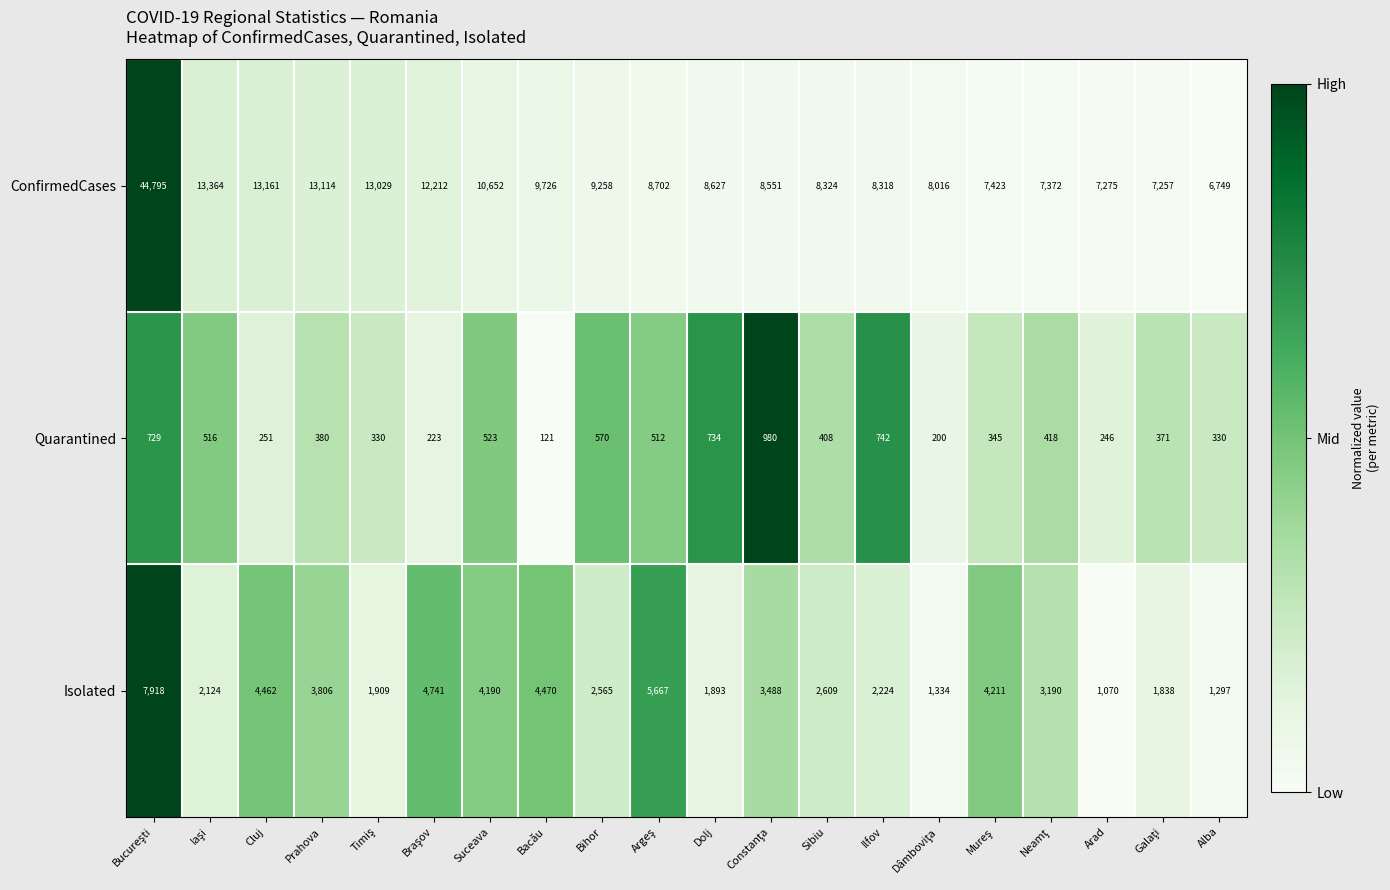

Count the number of categories in the chart.

20